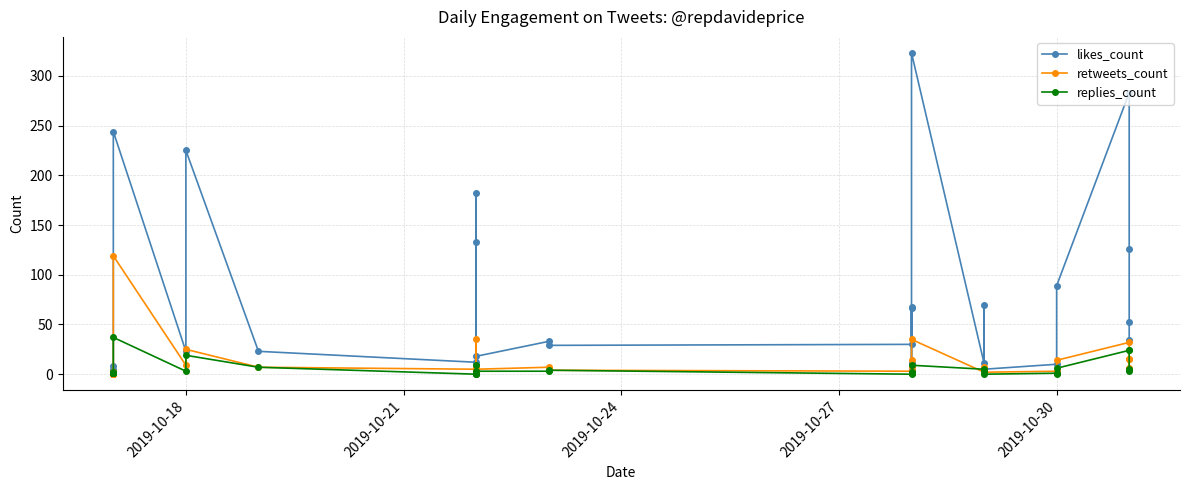

The value of replies_count at 39 is 1. True or false?

False